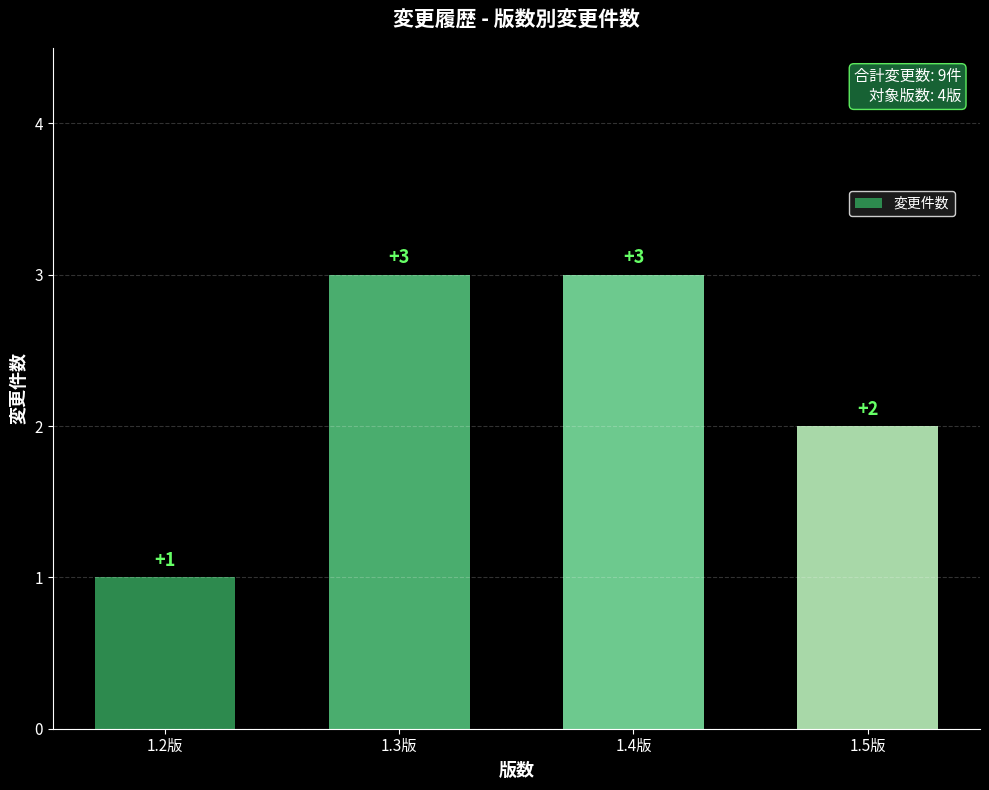

What is the difference between the values at 1.4版 and 1.5版?

1